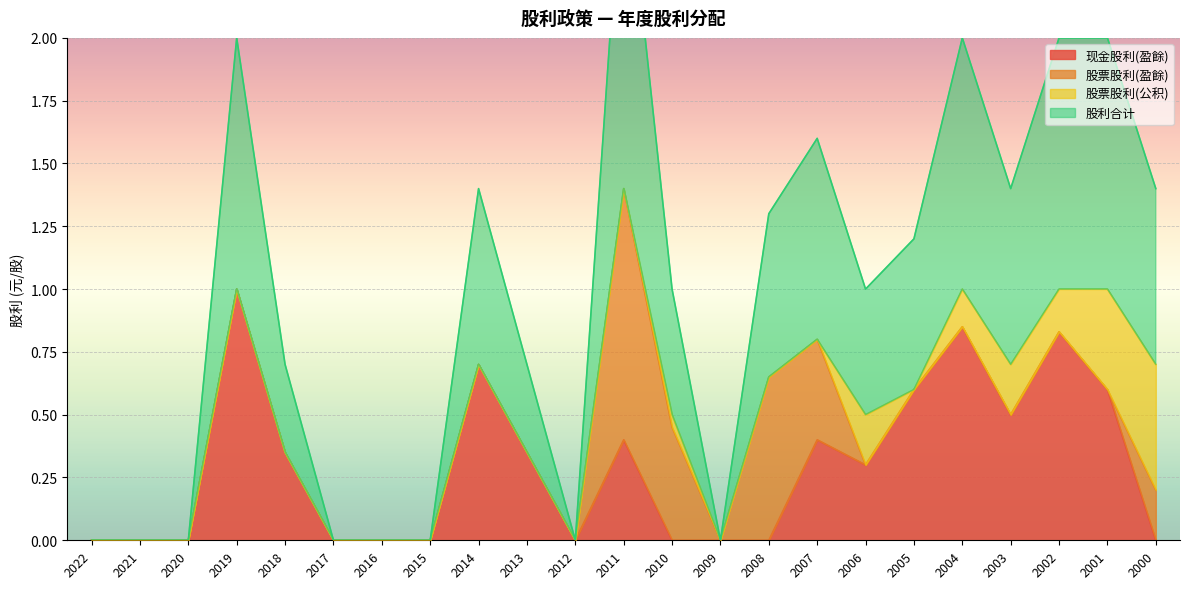

In 股利合计, how many points are lower than both neighbors (excluding endpoints)?

4